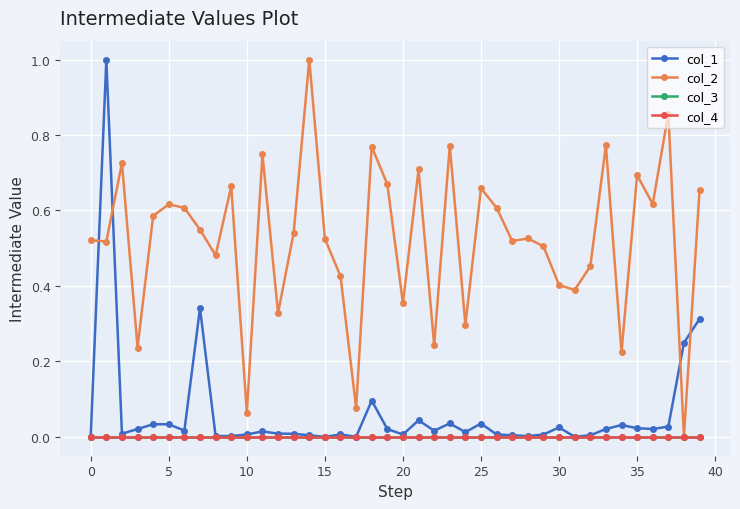

Does the chart have visible grid lines?

Yes